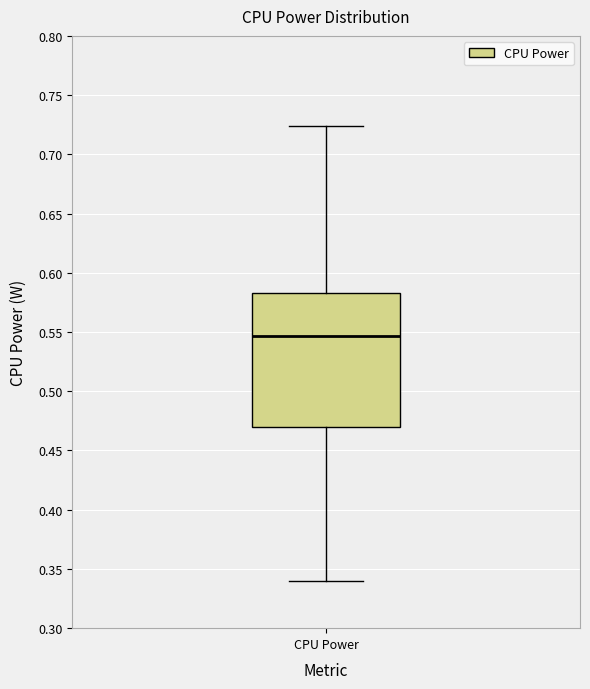

Where does the median line of the box for CPU Power sit on the y-axis? The values are not printed on the chart, so give them approximately, as read against the axis.

0.545